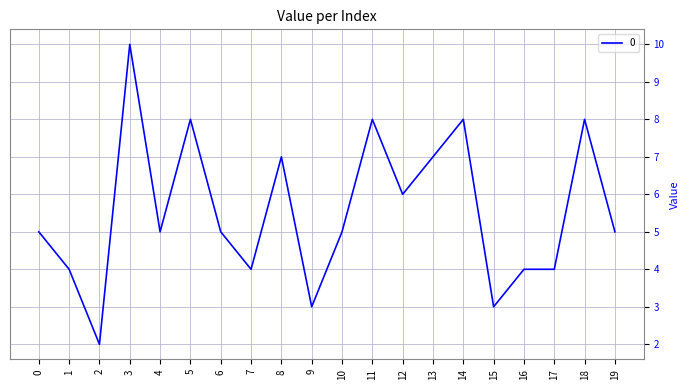

How many lines are shown in the chart?

1